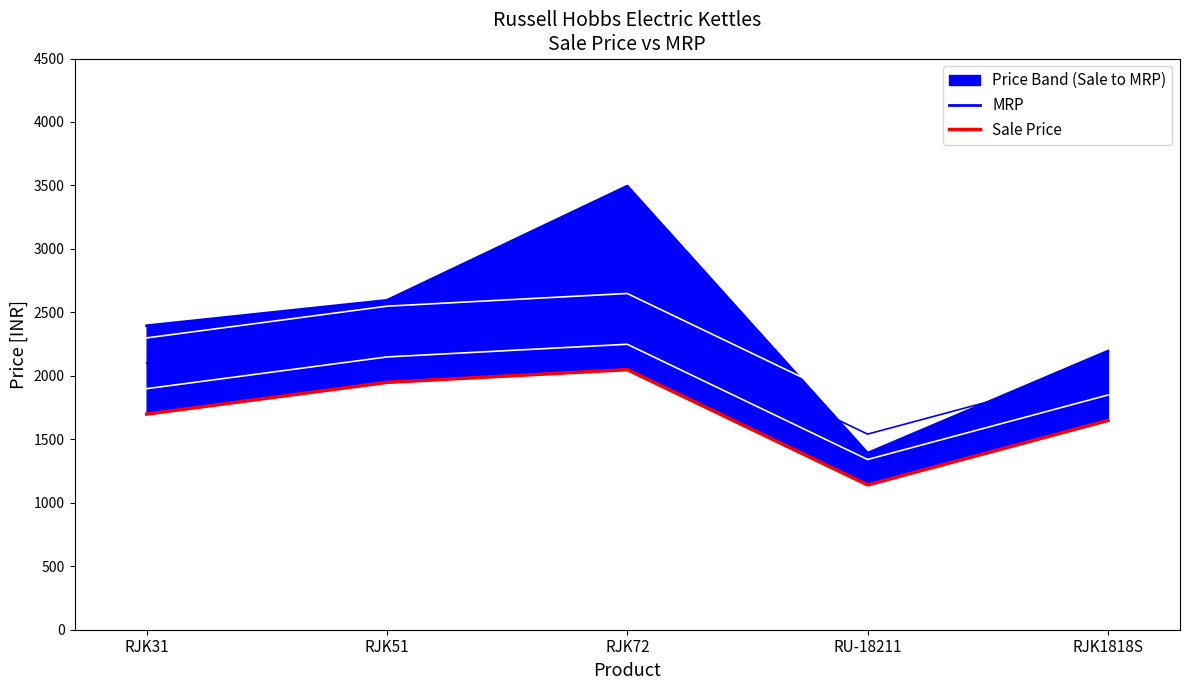

What are all the series names shown in the legend?

MRP, Sale Price